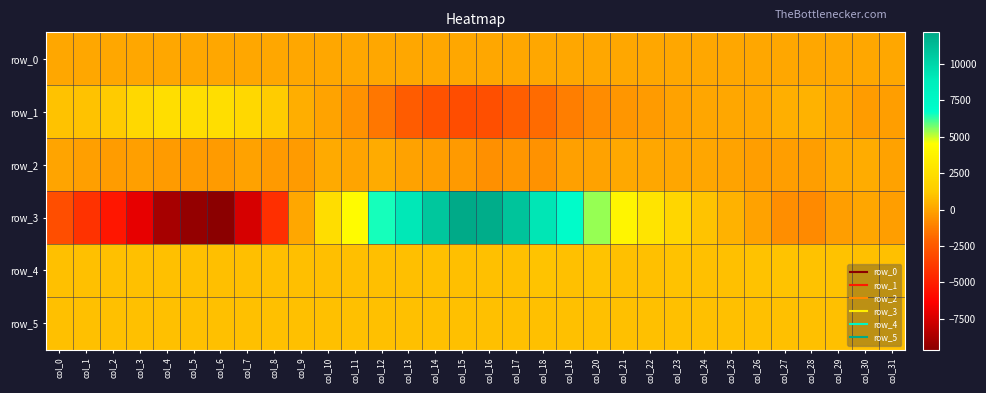

What is the maximum value for row_5?

910.0